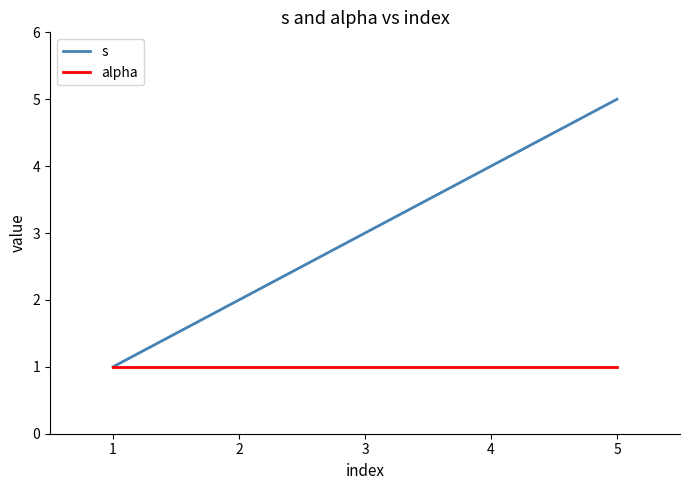

Which series has the widest spread of values?

s